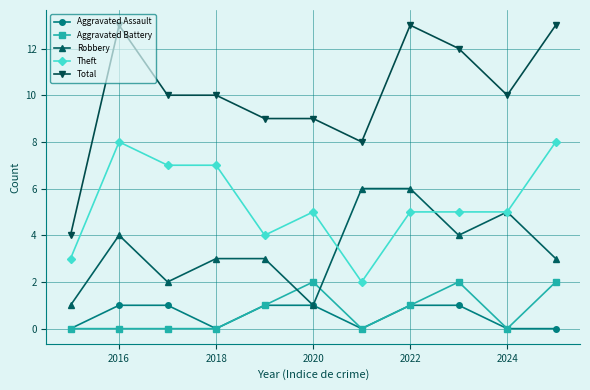

What is the greatest value displayed?

13